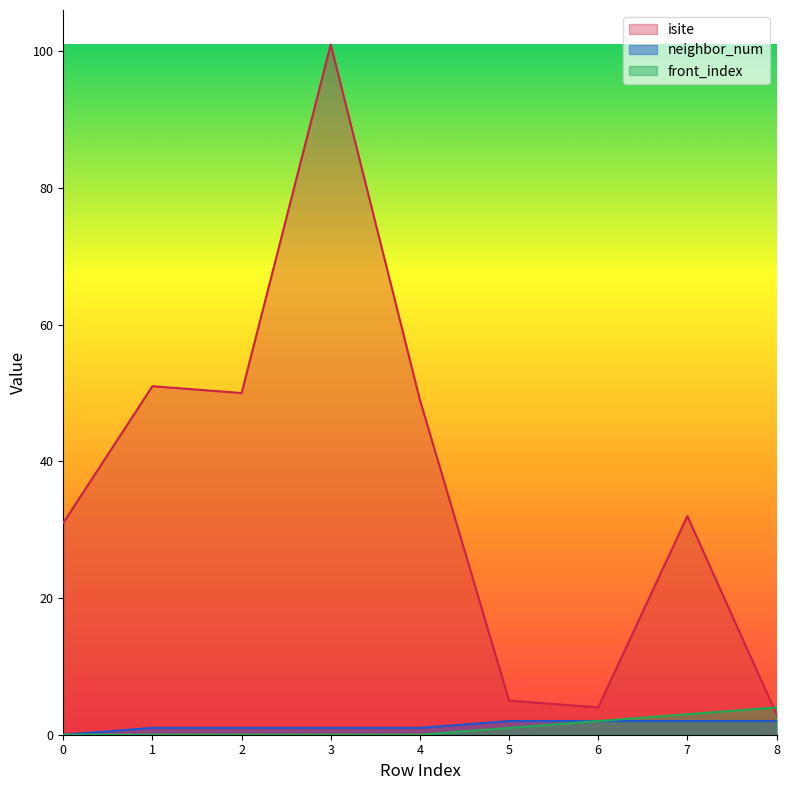

How many values in the neighbor_num series are below 1?

1